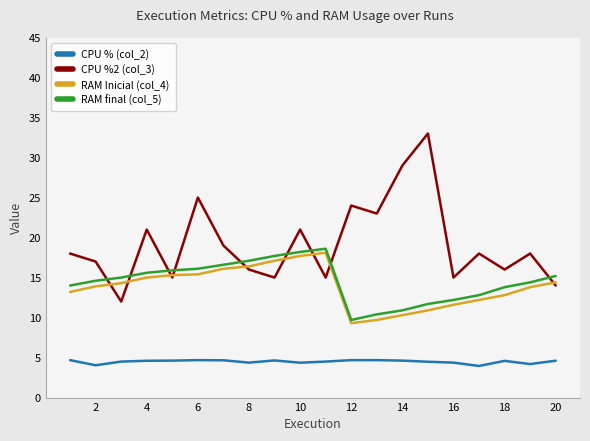

Rank the series by their maximum value, from lowest to highest.

CPU % (col_2), RAM Inicial (col_4), RAM final (col_5), CPU %2 (col_3)